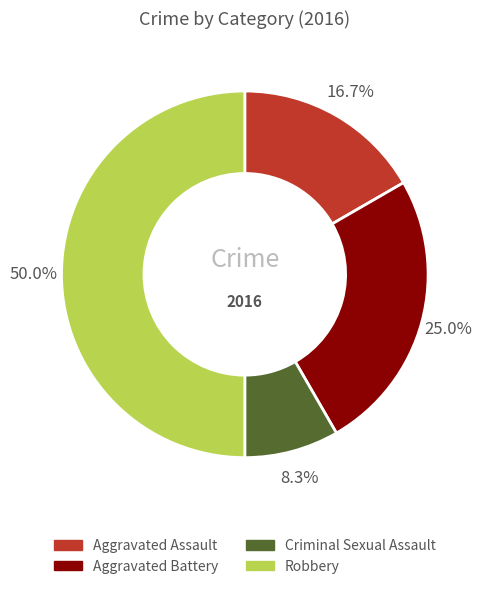

Combined, what portion of the pie is Aggravated Assault and Aggravated Battery?

41.7%